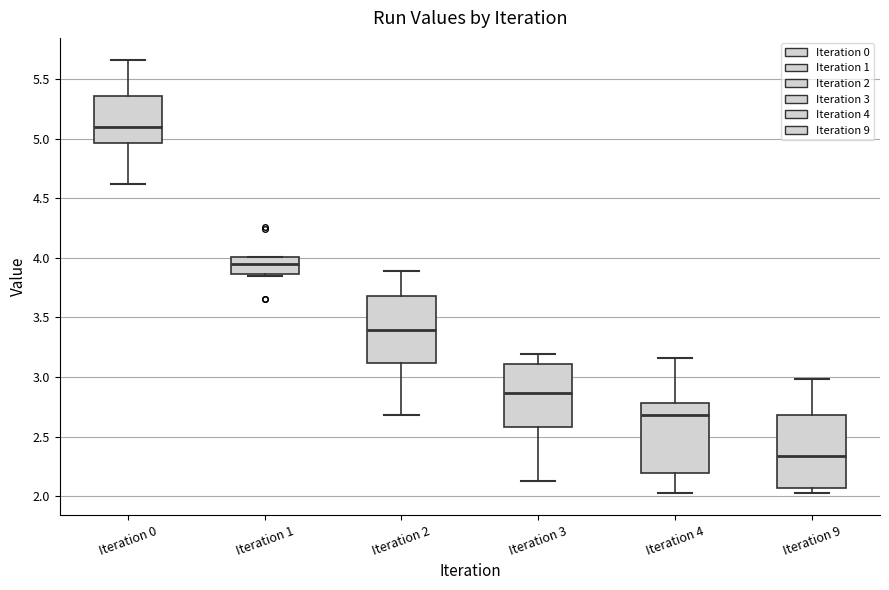

Reading left to right, read every box against the y-axis: the position of its median line, the range the box covers, and the ends of its whiskers. The values are not printed on the chart, so give them approximately, as read against the axis.

Iteration 0: median 5.10, box 4.95 to 5.35, whiskers 4.60 to 5.65
Iteration 1: median 3.95, box 3.85 to 4.00, whiskers 3.85 (just below the box's lower edge) to 4.00
Iteration 2: median 3.40, box 3.10 to 3.70, whiskers 2.70 to 3.90
Iteration 3: median 2.85, box 2.60 to 3.10, whiskers 2.15 to 3.20
Iteration 4: median 2.70, box 2.20 to 2.80, whiskers 2.00 to 3.15
Iteration 9: median 2.35, box 2.05 to 2.70, whiskers 2.00 to 3.00